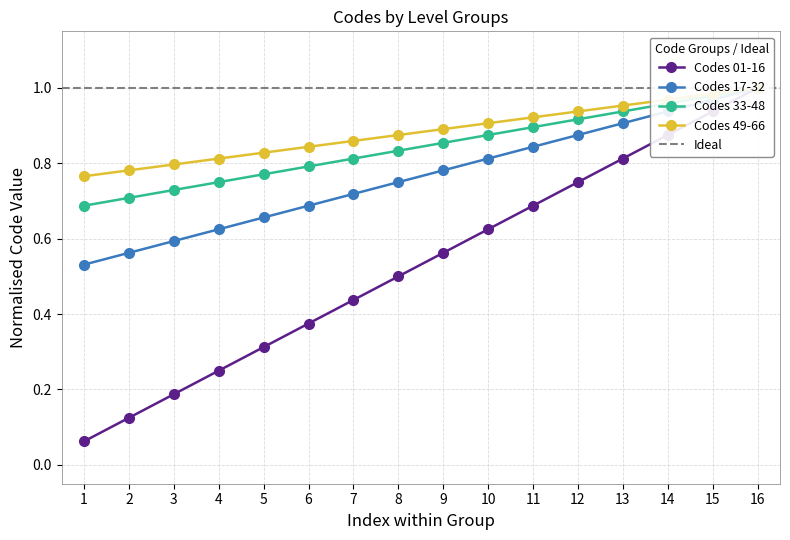

At how many categories does at least one series exceed 0?

16